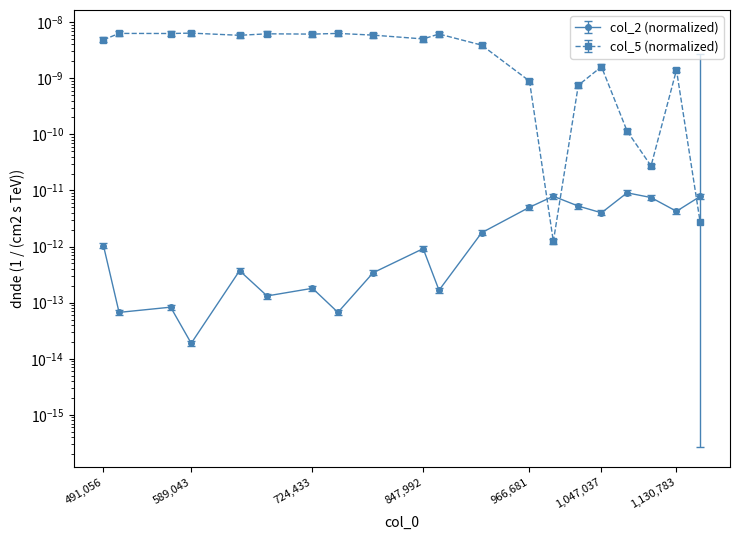

What are all the series names shown in the legend?

col_2, col_5